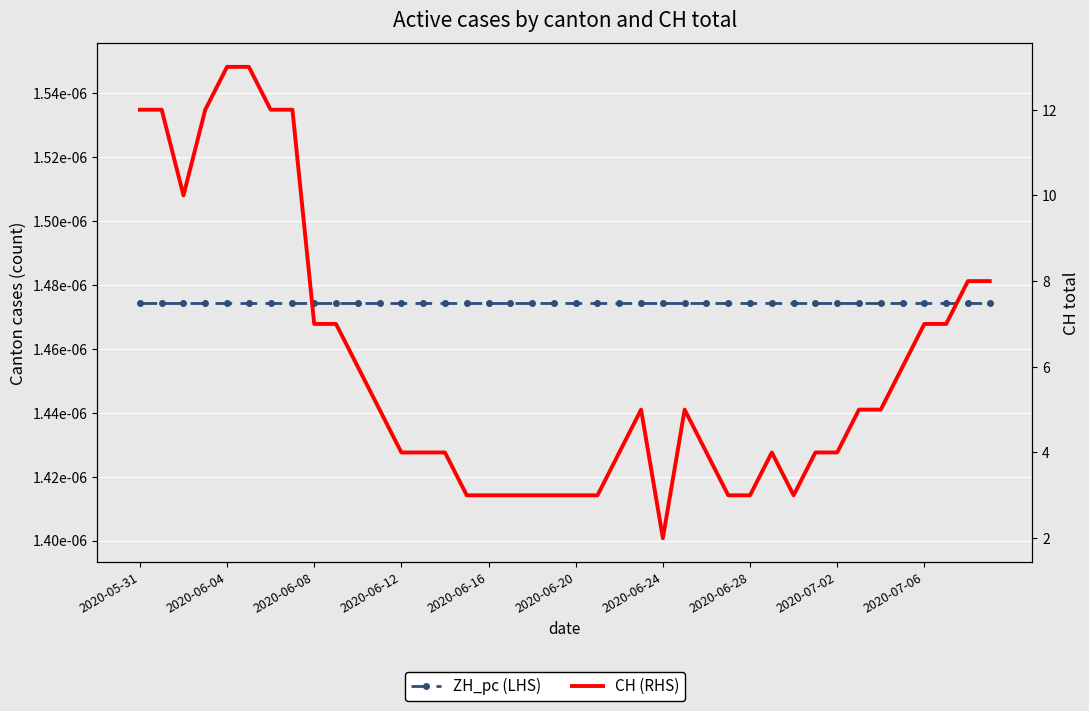

Rank the series by their maximum value, from lowest to highest.

ZH_pc (LHS), CH (RHS)